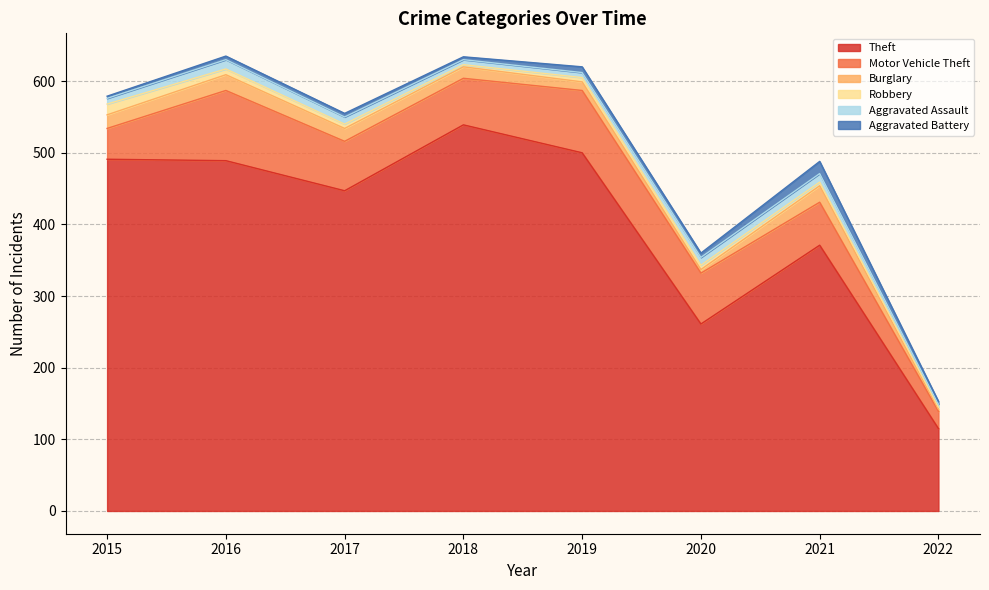

How many lines are shown in the chart?

6